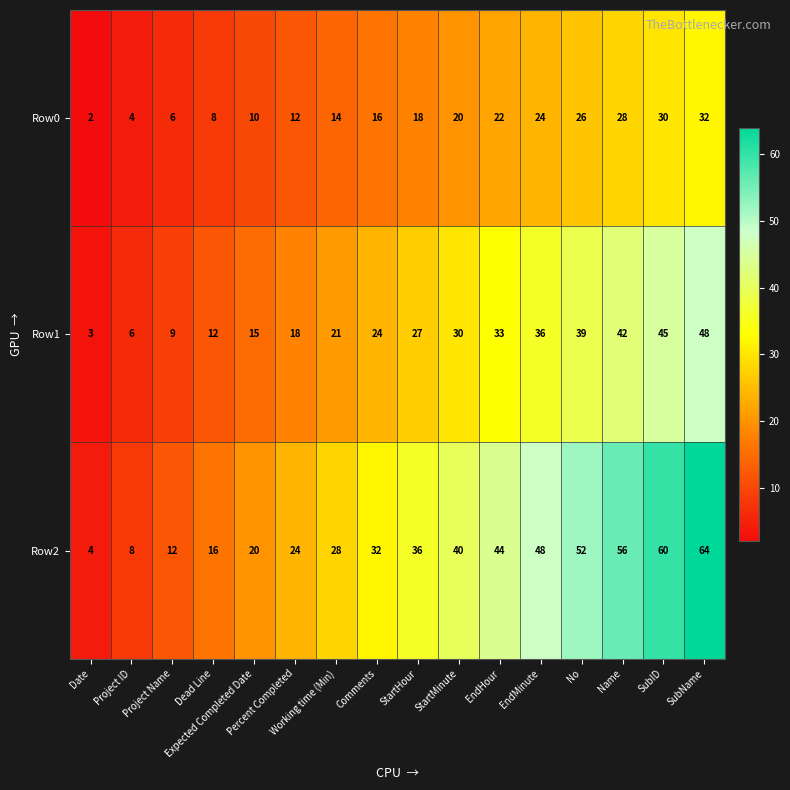

Count the number of categories in the chart.

16